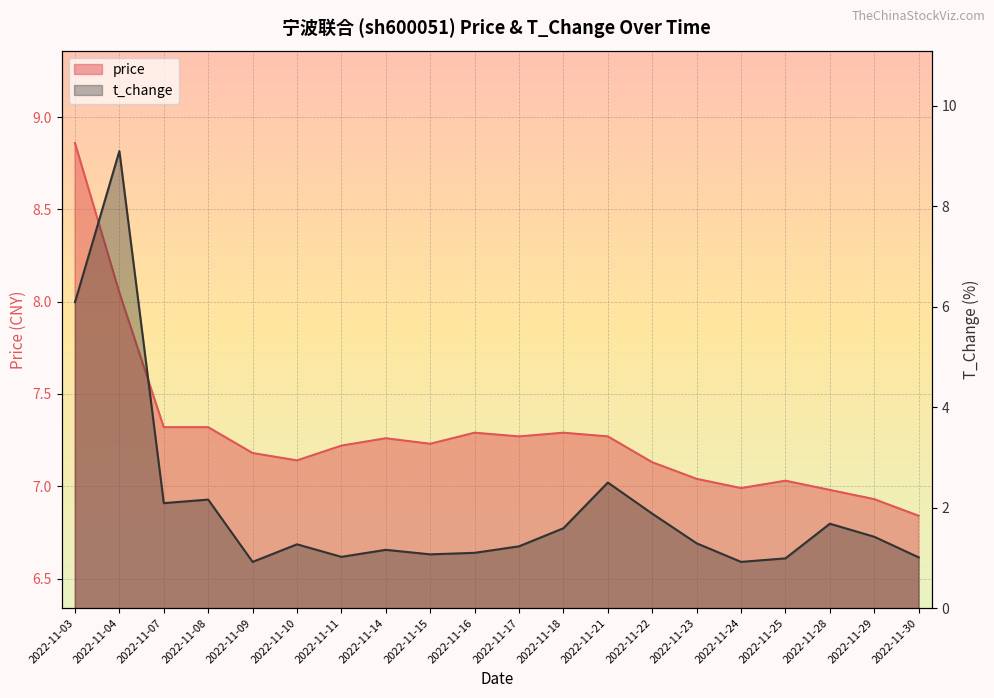

Where is the first local minimum for price?

2022-11-10